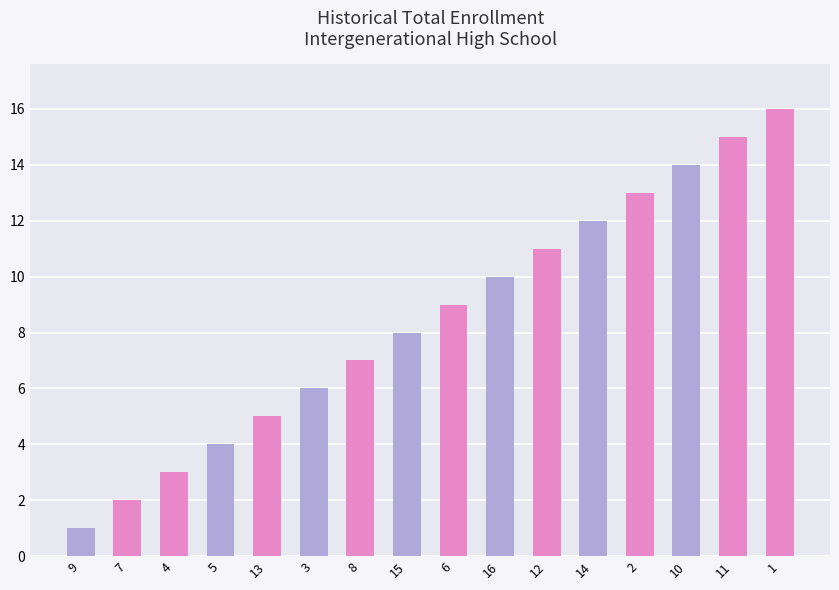

The chart shows a value of 10 at 16. True or false?

True